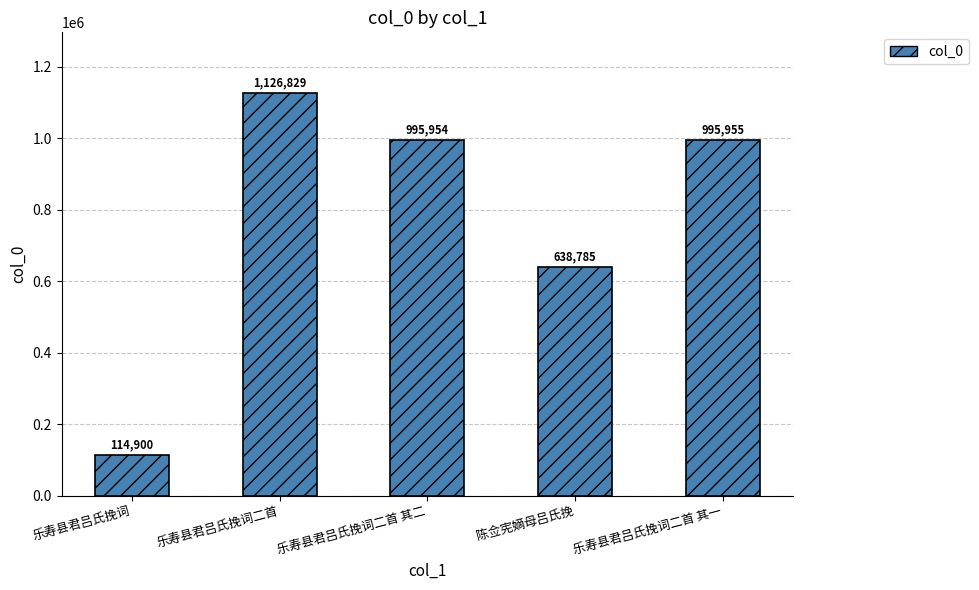

What is the difference between the values at 乐寿县君吕氏挽词二首 and 乐寿县君吕氏挽词?

1011929